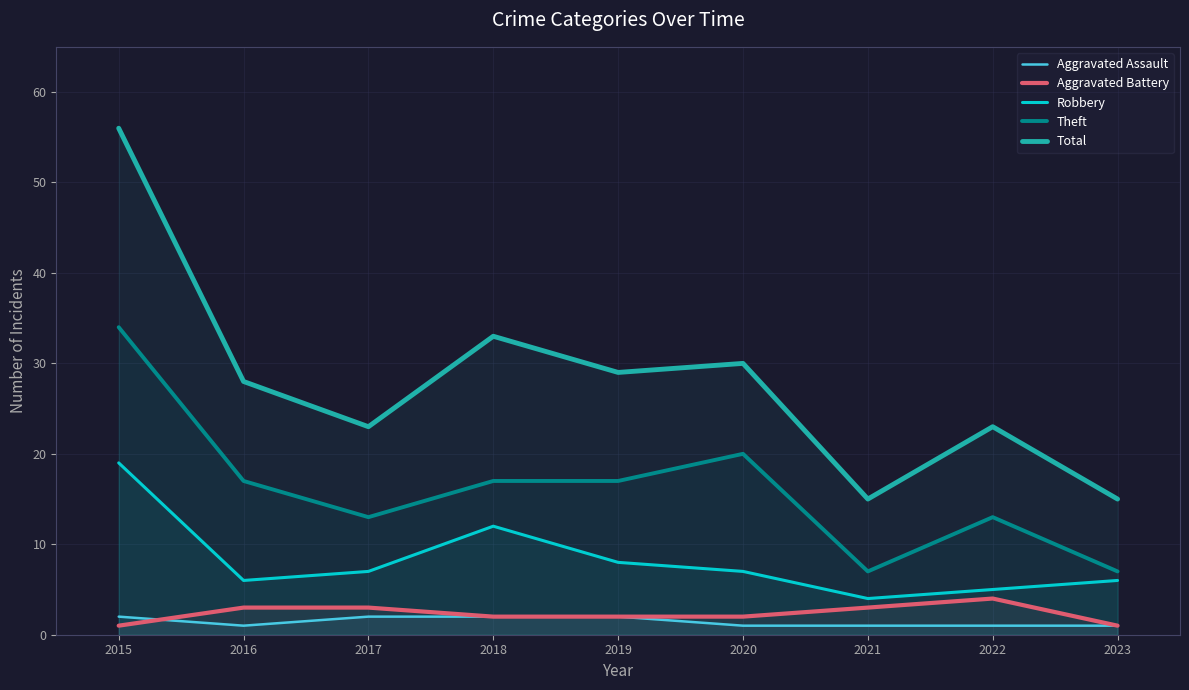

What is the highest value of the Robbery series?

19